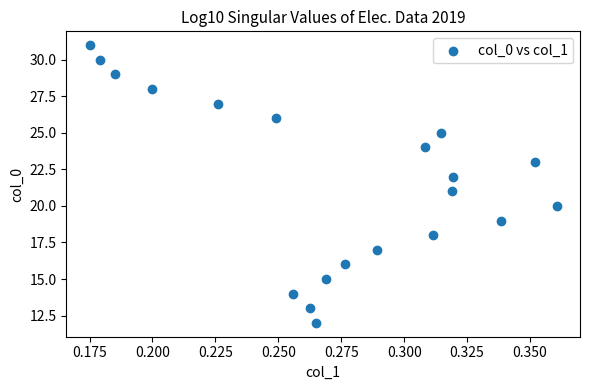

What is the range of Y values (max minus min)?

19